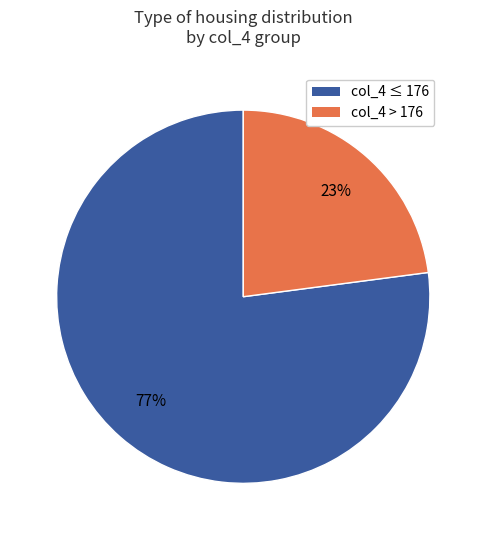

To the nearest percent, what is the difference between the largest and smallest slice percentages?

54%